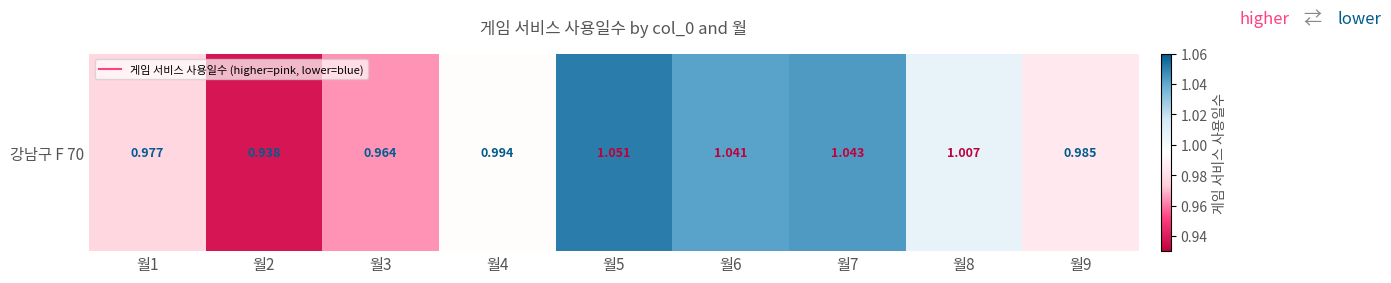

List the labels in order of value, smallest first.

월2, 월3, 월1, 월9, 월4, 월8, 월6, 월7, 월5